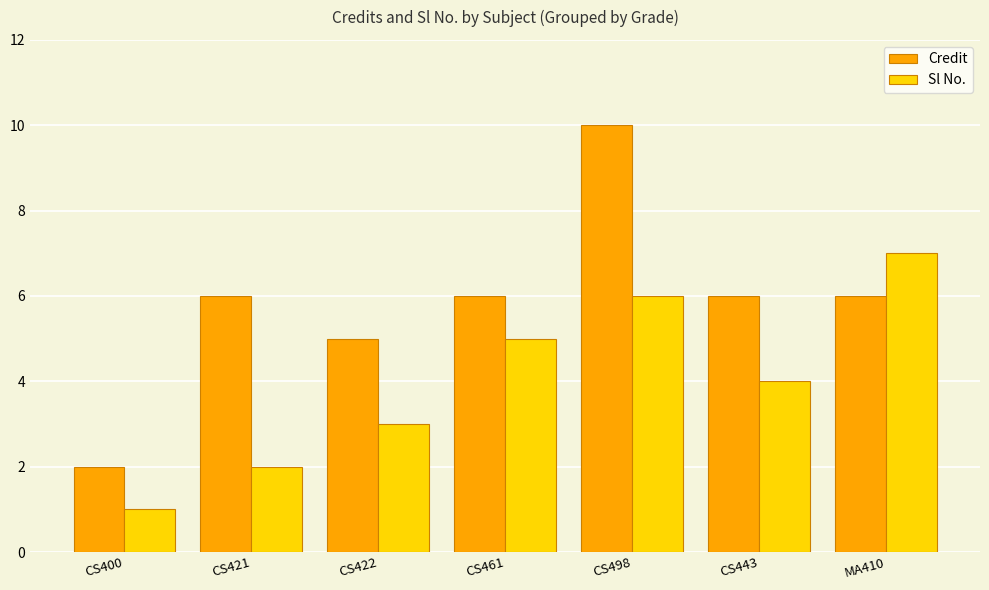

What position from the right is CS443?

2